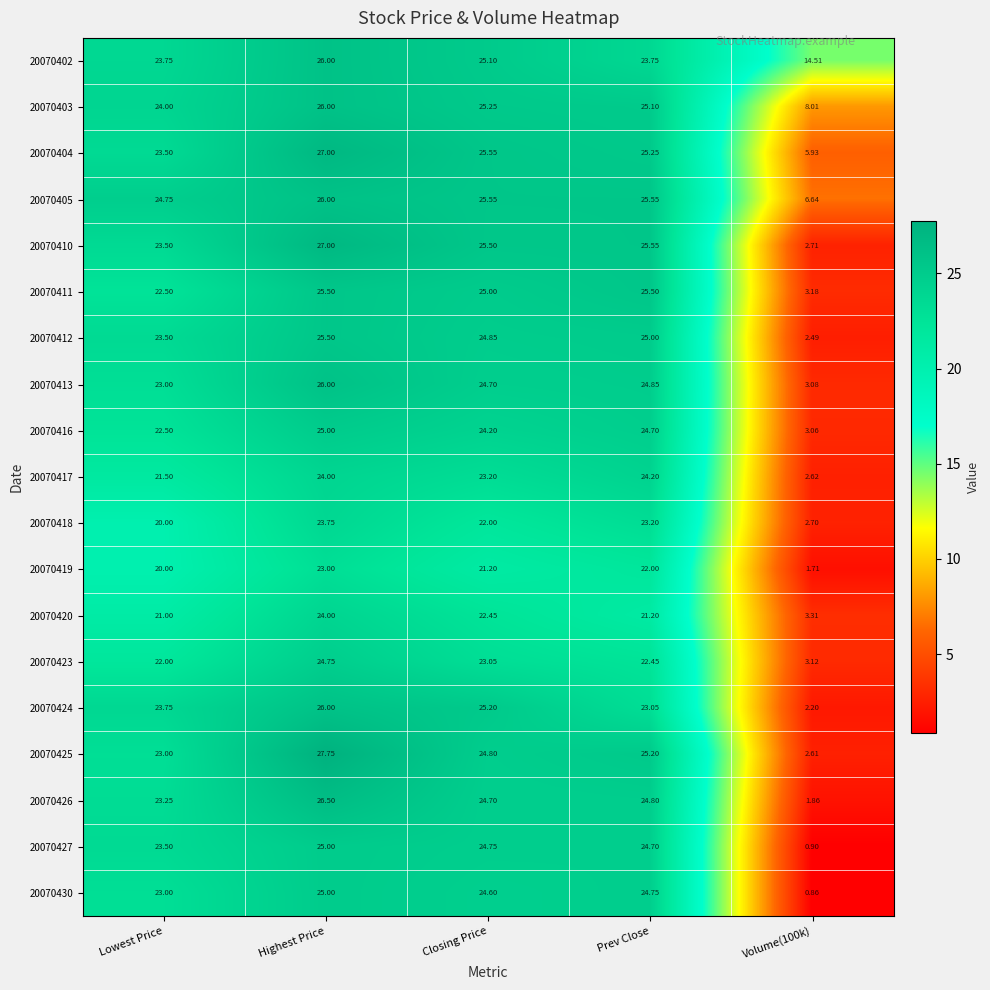

What is the greatest value displayed?

27.8